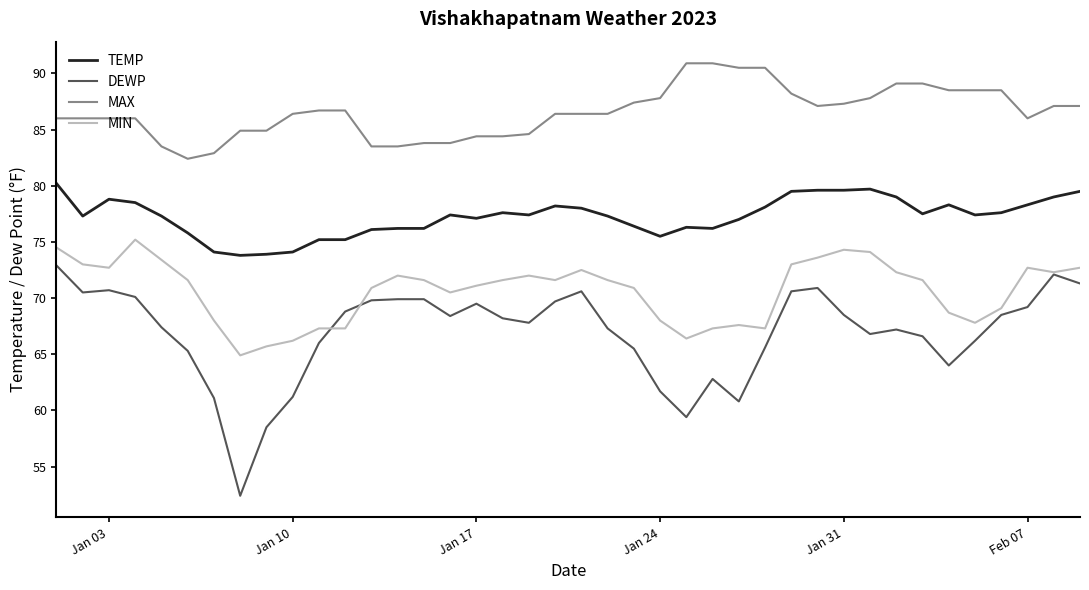

True or false: MAX and TEMP cross at least once.

False